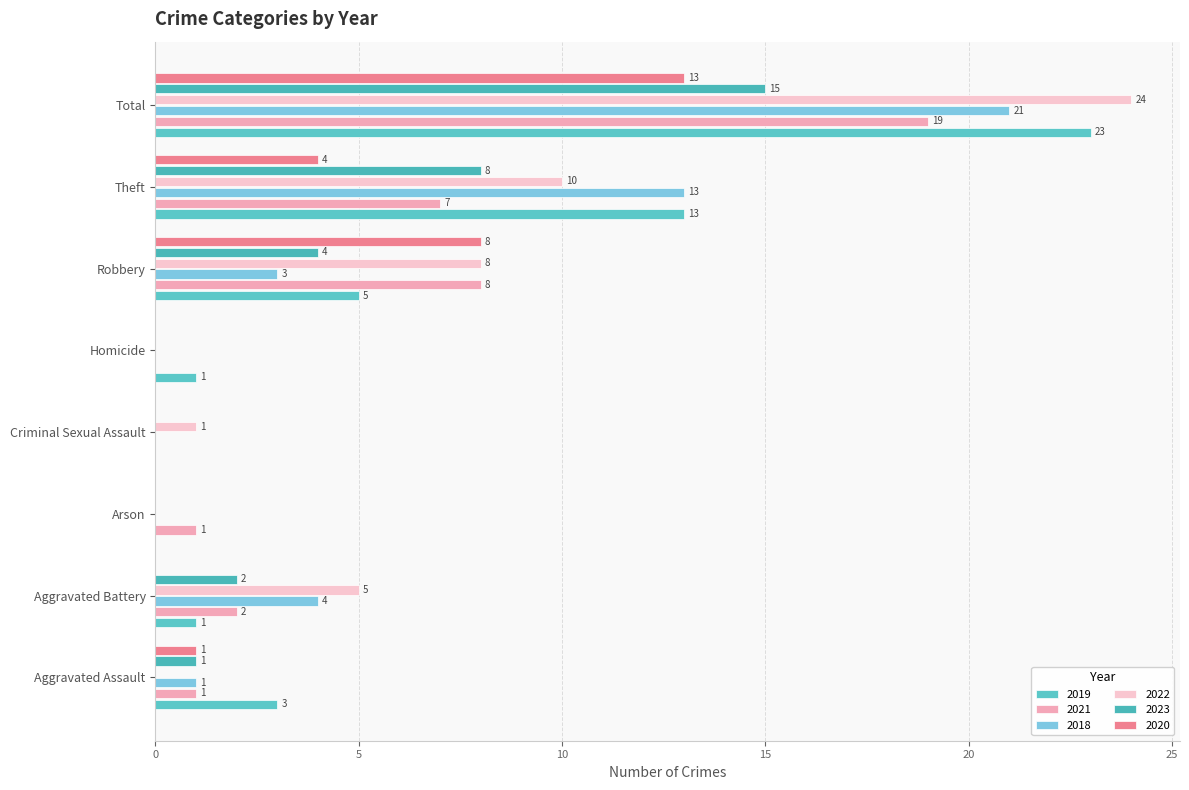

How many categories are shown in the chart?

8